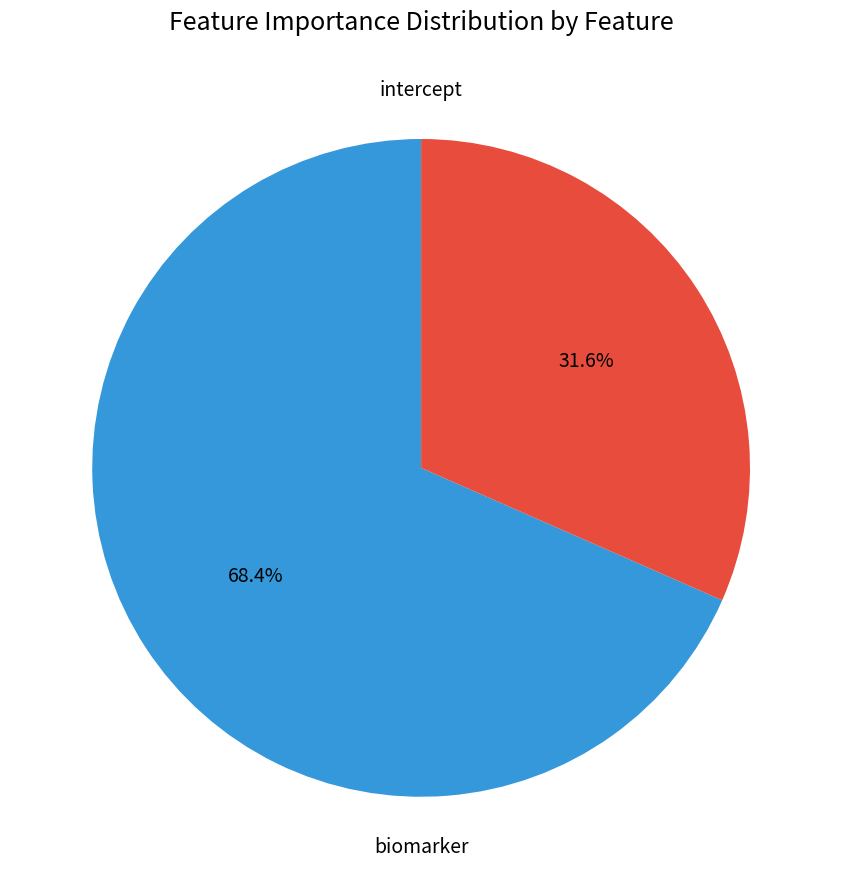

Which category has the biggest portion of the pie?

biomarker